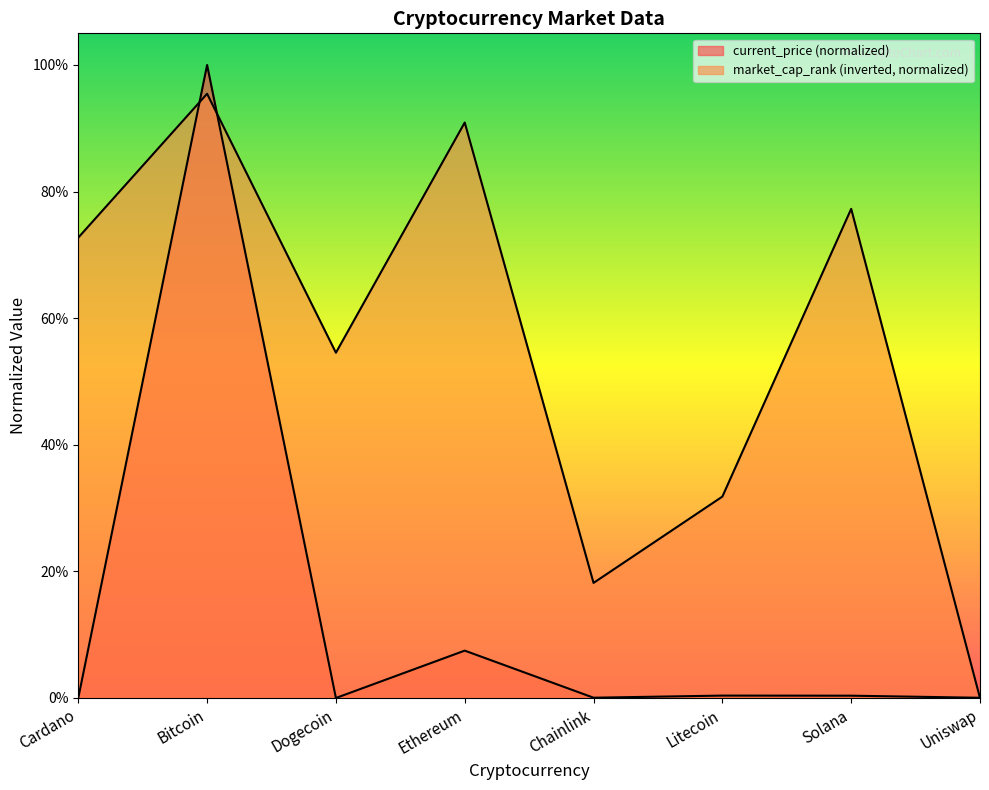

At which label is market_cap_rank closest to 0?

Uniswap